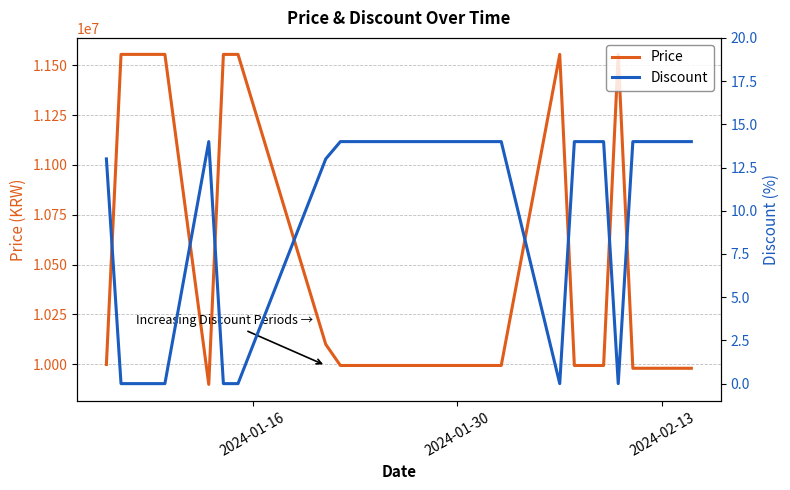

Rank the series by their average value, from lowest to highest.

Discount, Price